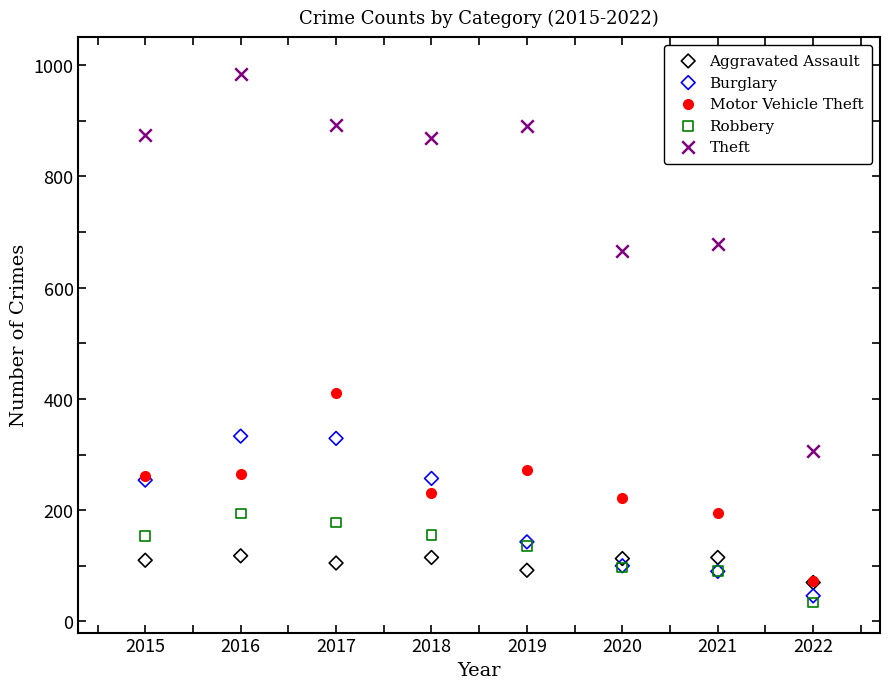

What are all the series names shown in the legend?

Aggravated Assault, Burglary, Motor Vehicle Theft, Robbery, Theft